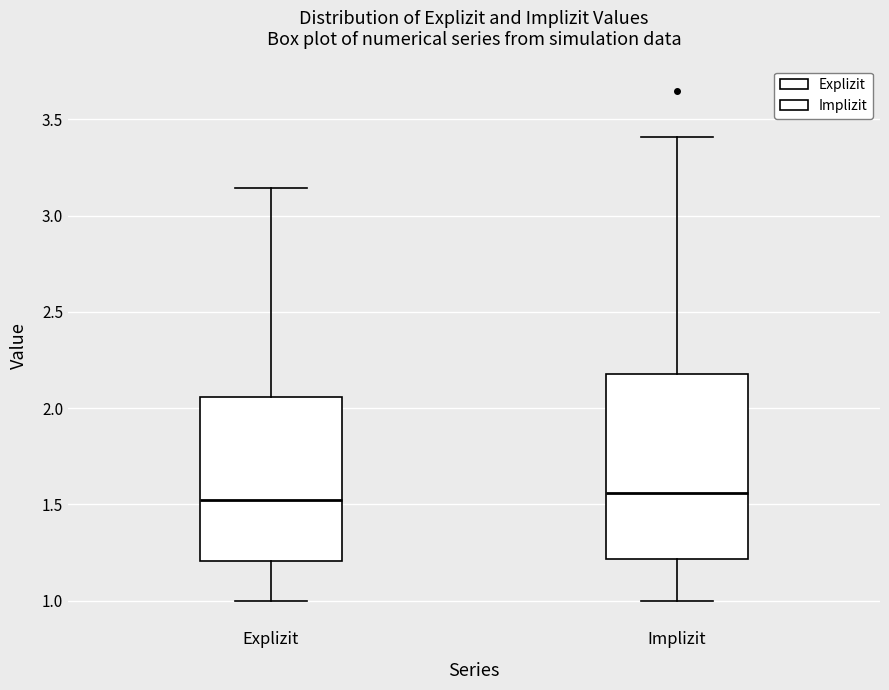

Comparing the boxes themselves (not the whiskers), which one is the tallest?

Implizit